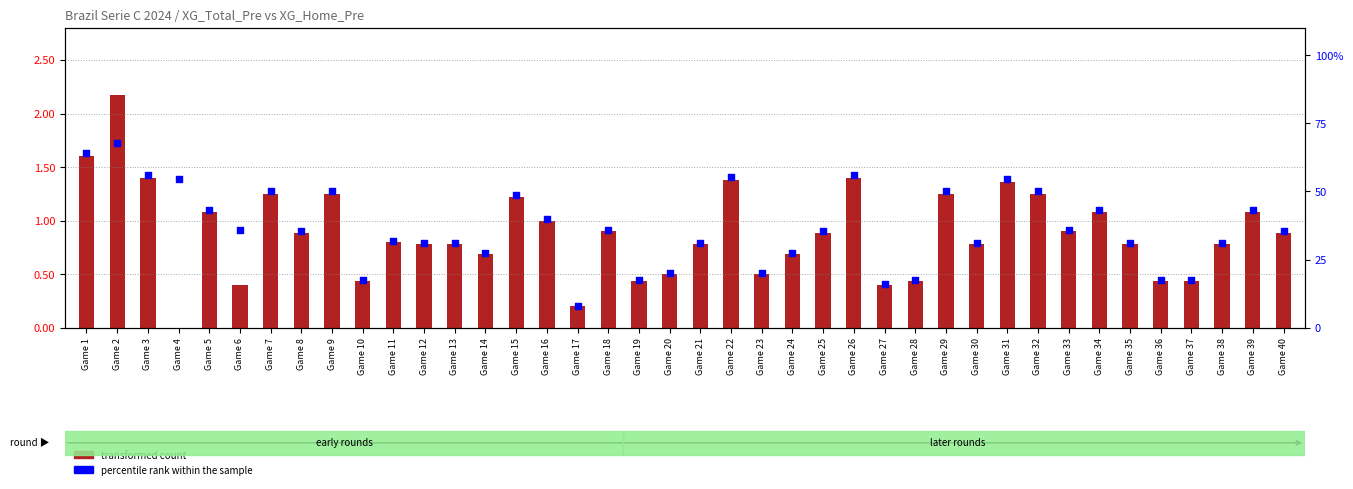

What are all the series names shown in the legend?

transformed count, percentile rank within the sample